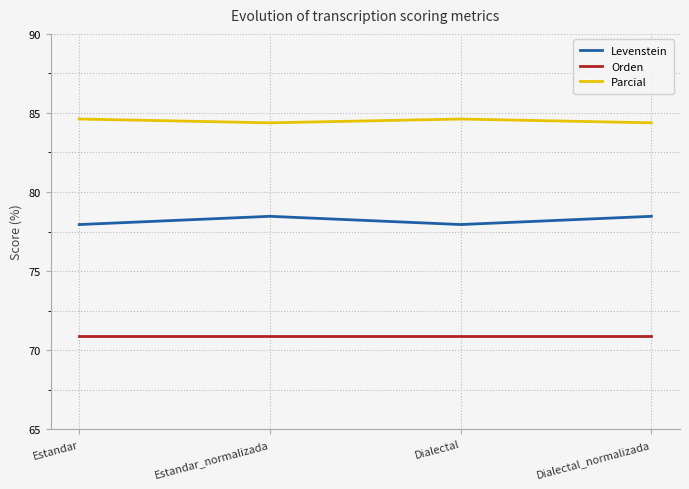

How many lines are shown in the chart?

3